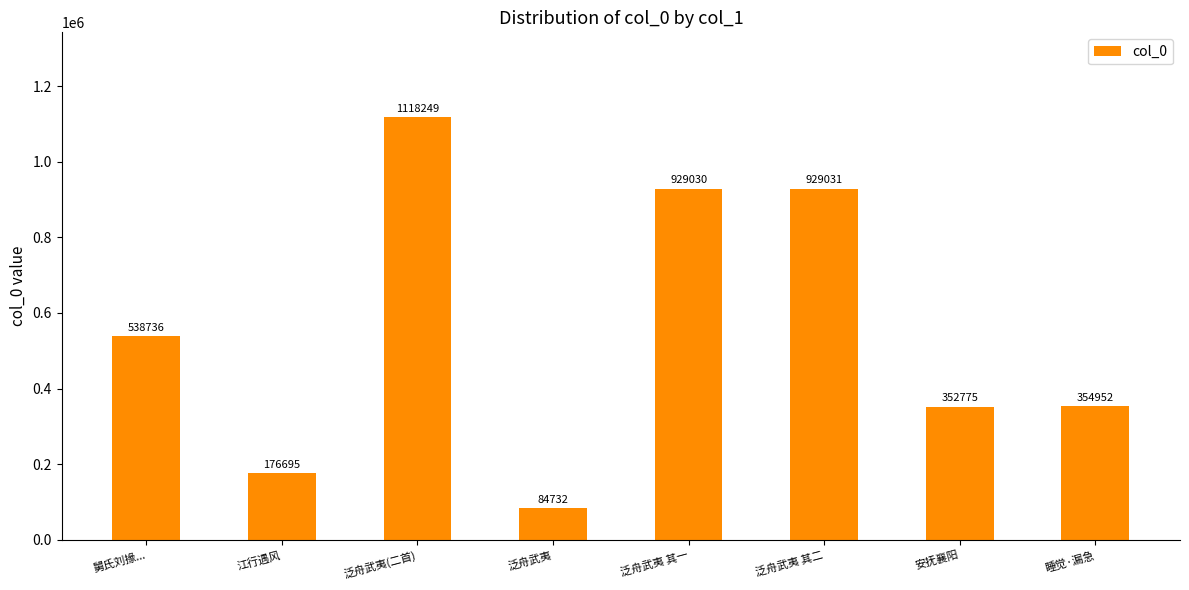

Reading left to right, what are all the values shown in this chart?

舅氏刘掾...=538736	江行遇风=176695	泛舟武夷(二首)=1118249	泛舟武夷=84732	泛舟武夷 其一=929030	泛舟武夷 其二=929031	安抚襄阳=352775	睡觉·漏急=354952